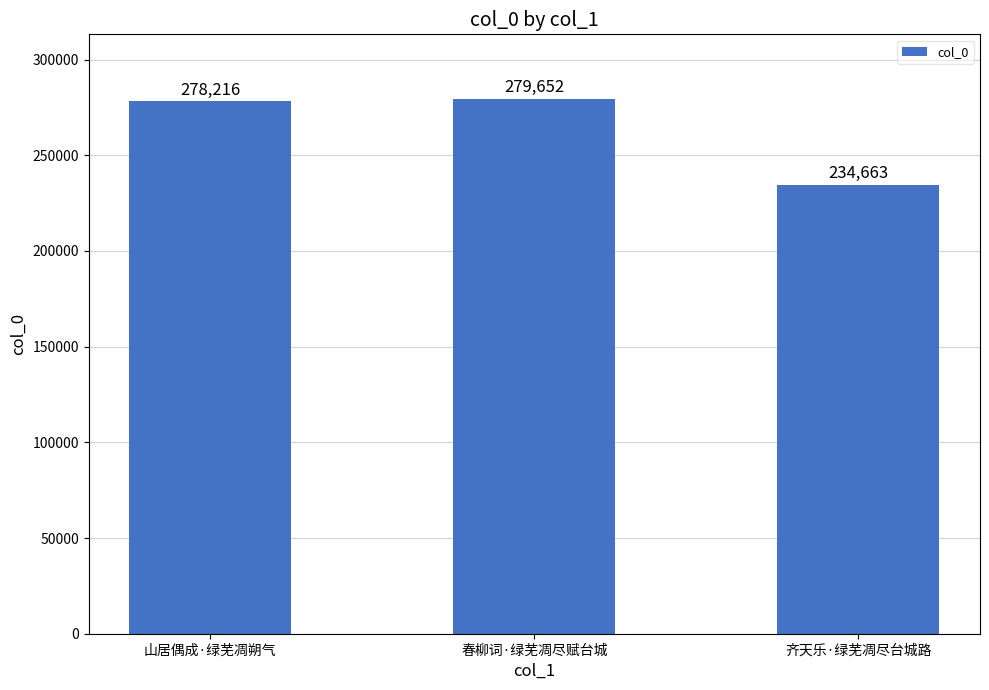

Rank the categories by value from lowest to highest.

齐天乐·绿芜凋尽台城路, 山居偶成·绿芜凋朔气, 春柳词·绿芜凋尽赋台城